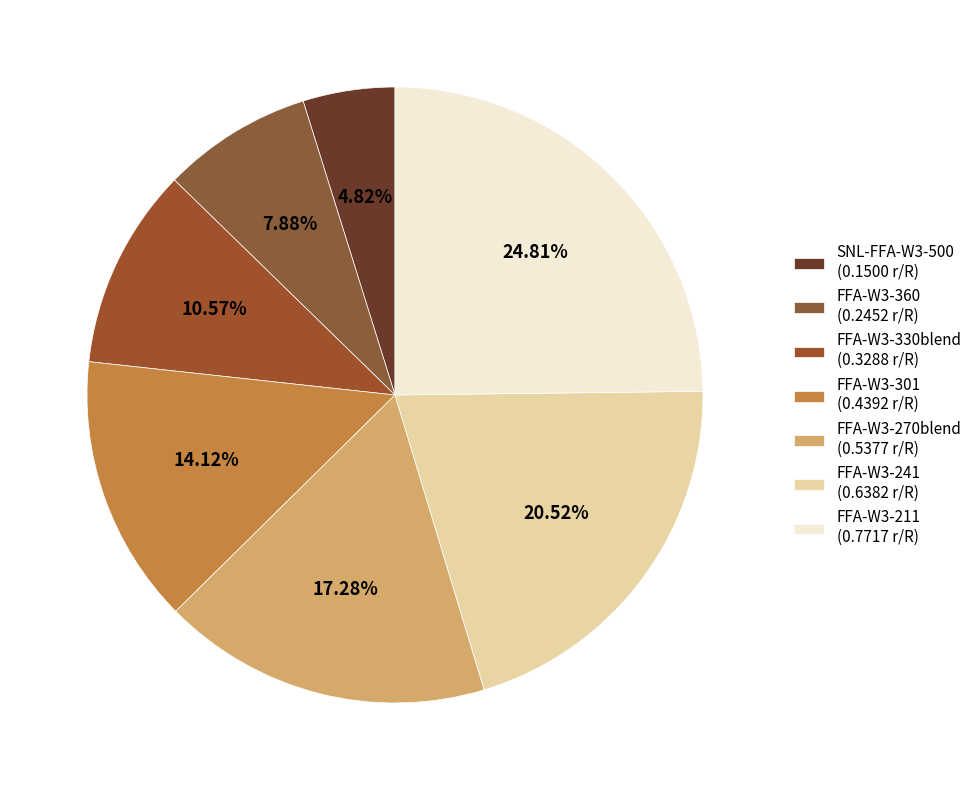

How many segments does this pie chart have?

7